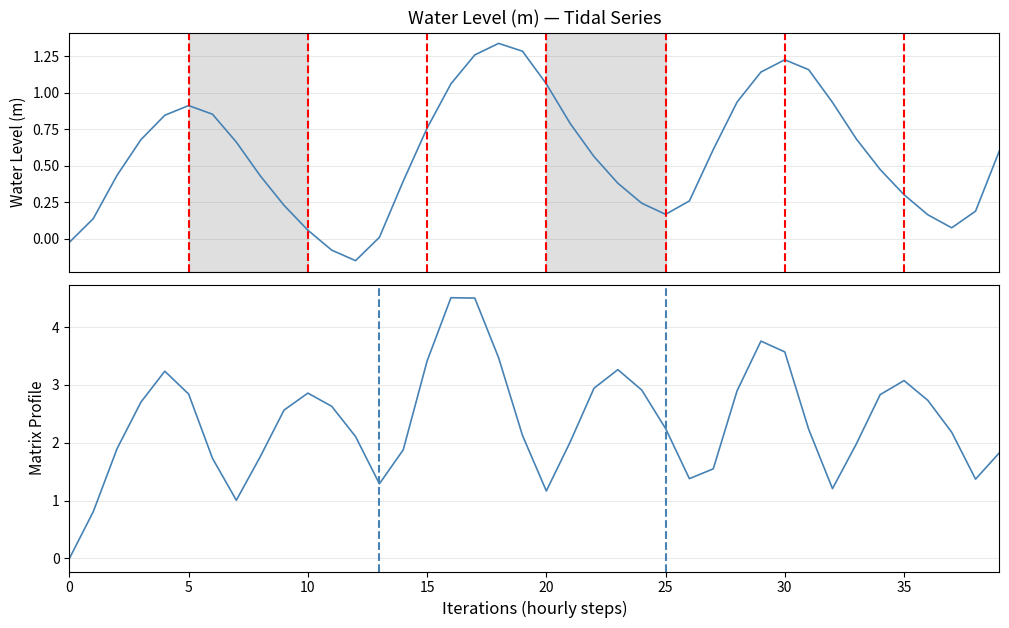

Does the chart have visible grid lines?

Yes